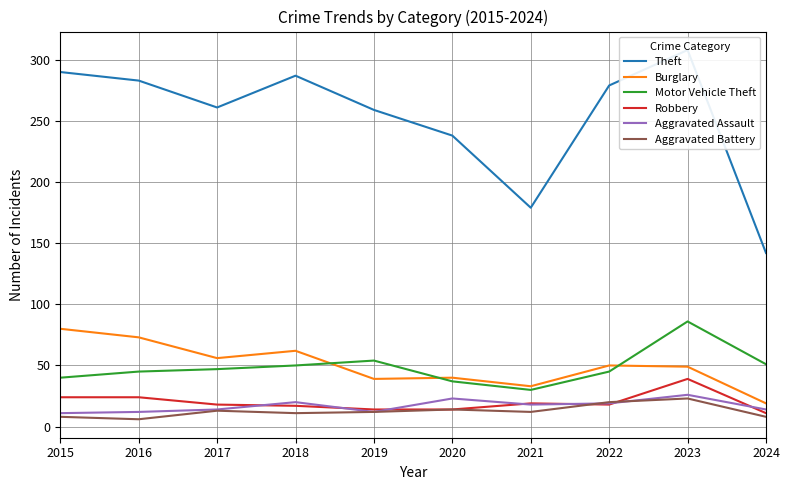

Count the number of data series in this chart.

6